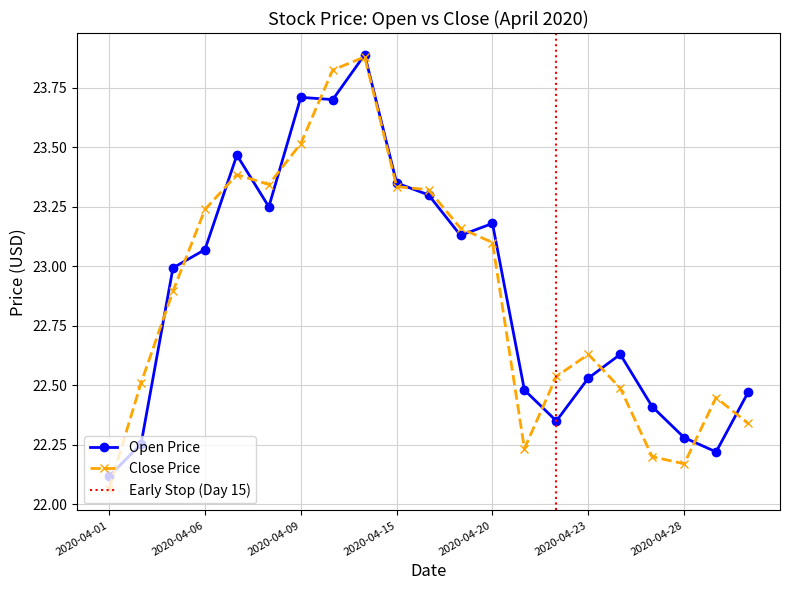

Which series has the largest range (max minus min)?

Close